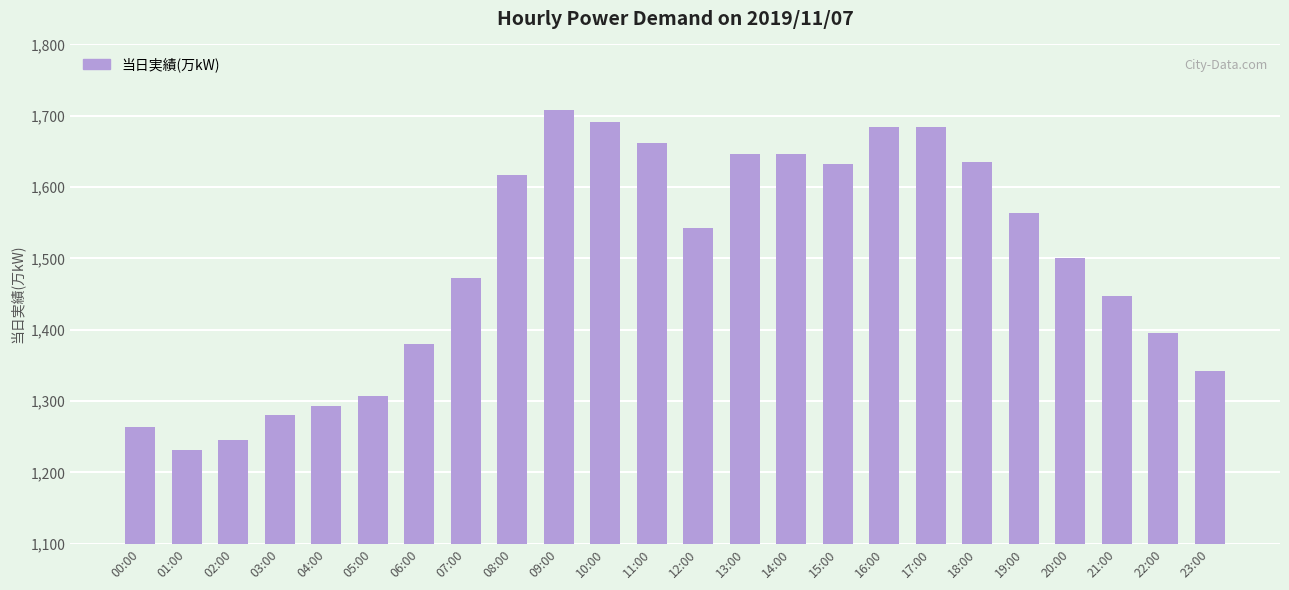

How many data points does each series have?

24